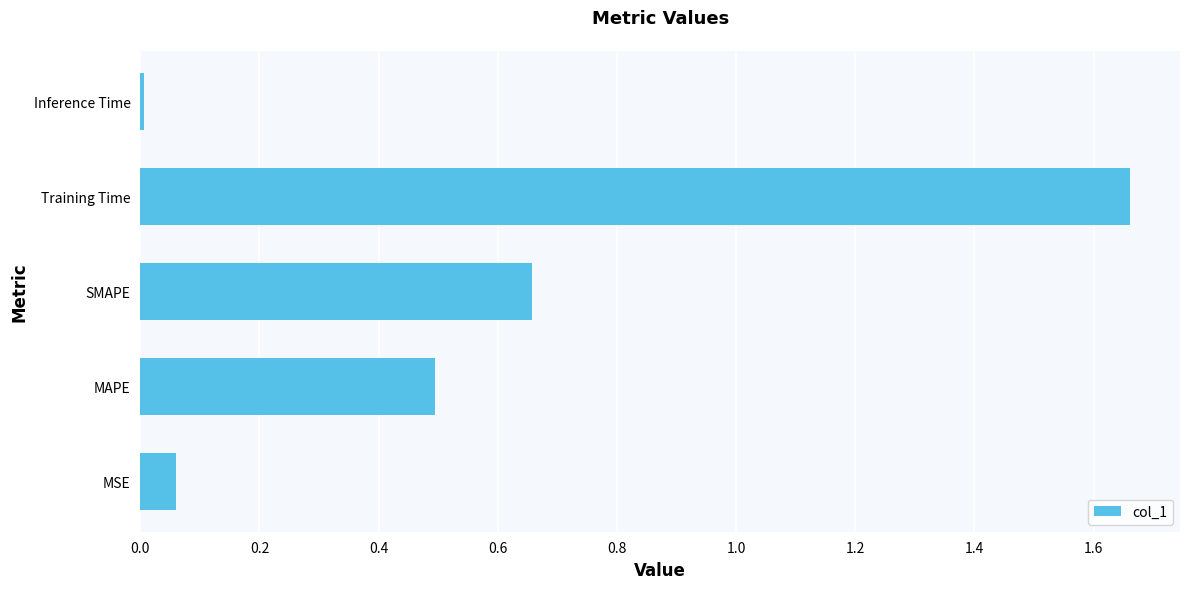

List the labels in order of value, smallest first.

Inference Time, MSE, MAPE, SMAPE, Training Time